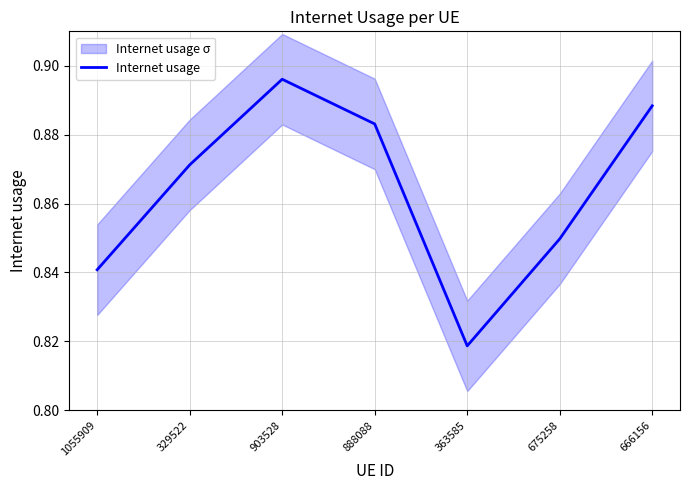

What is the difference between the maximum and second lowest values?

0.1